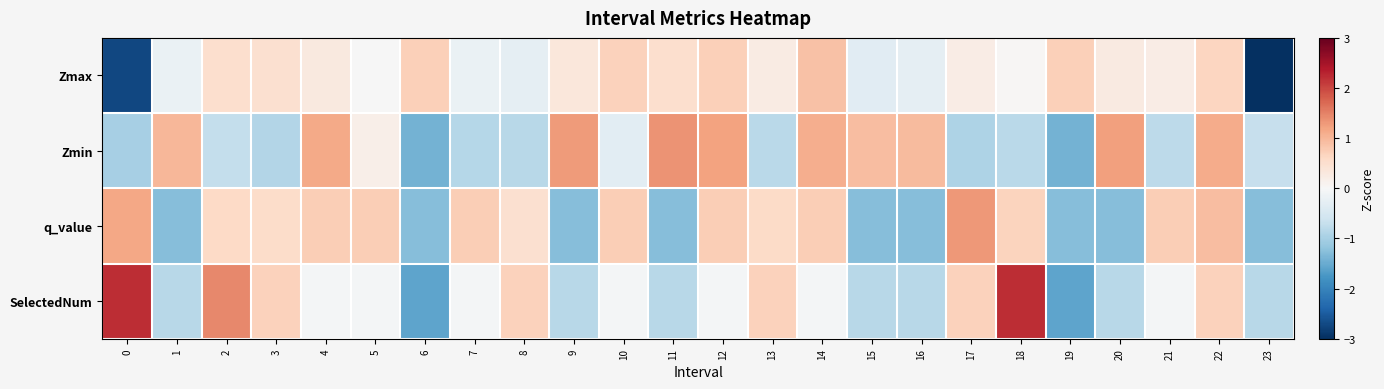

Rank the series by their maximum value, from lowest to highest.

Zmax, q_value, Zmin, SelectedNum